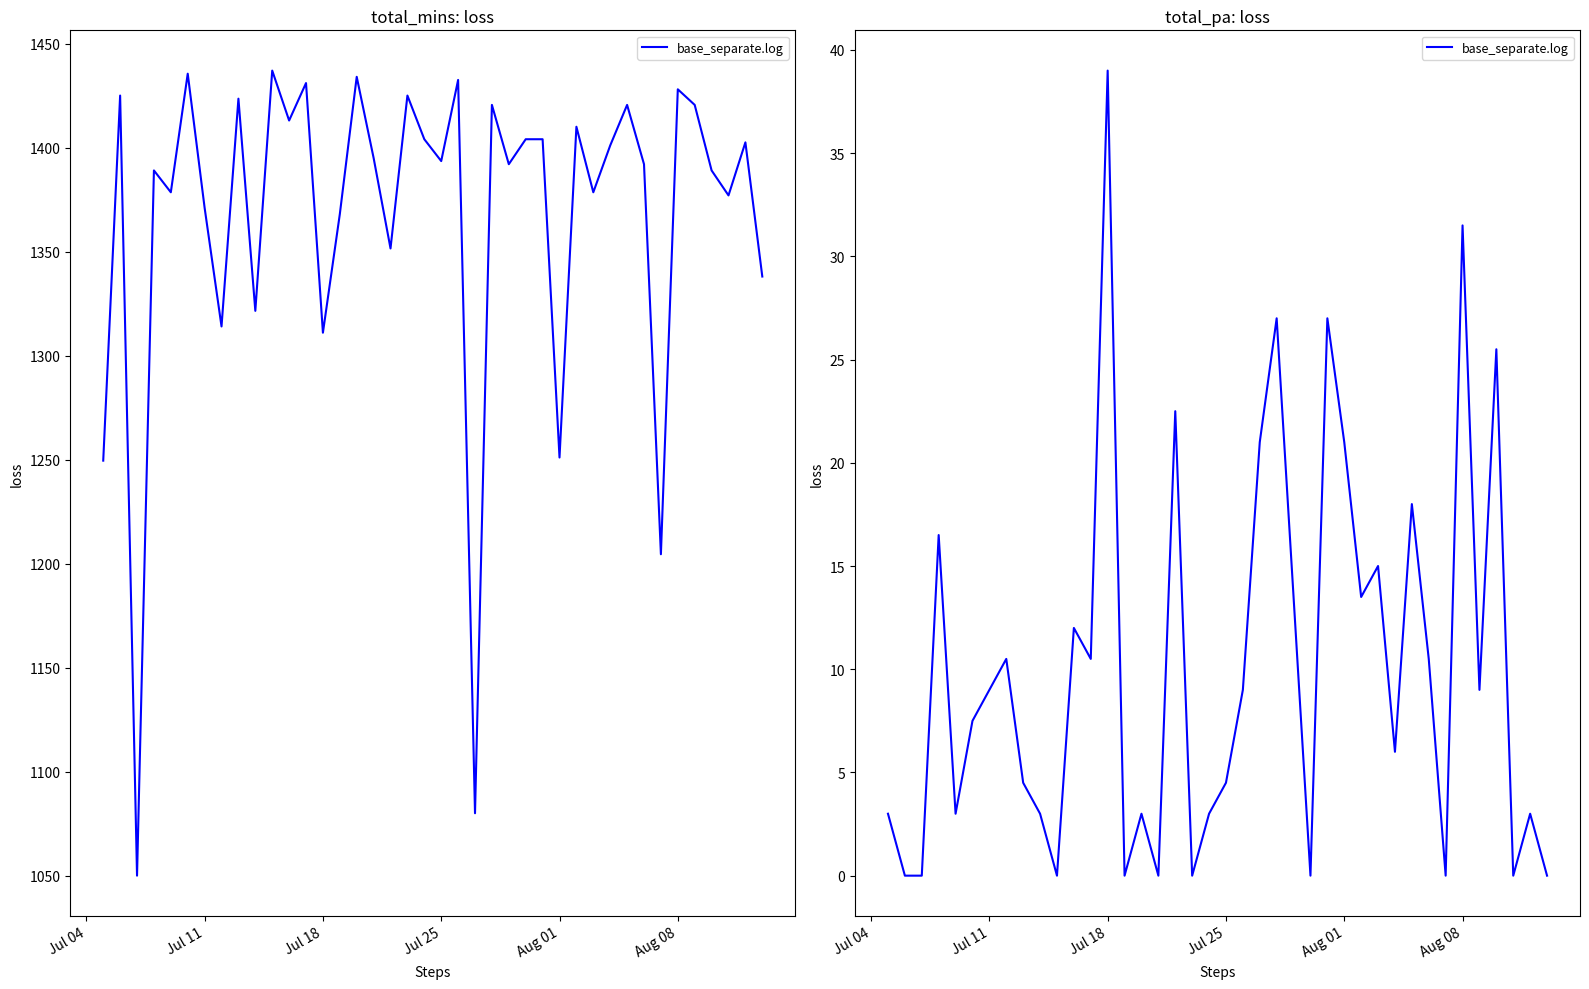

True or false: the data shows 40.2 at 36.

False